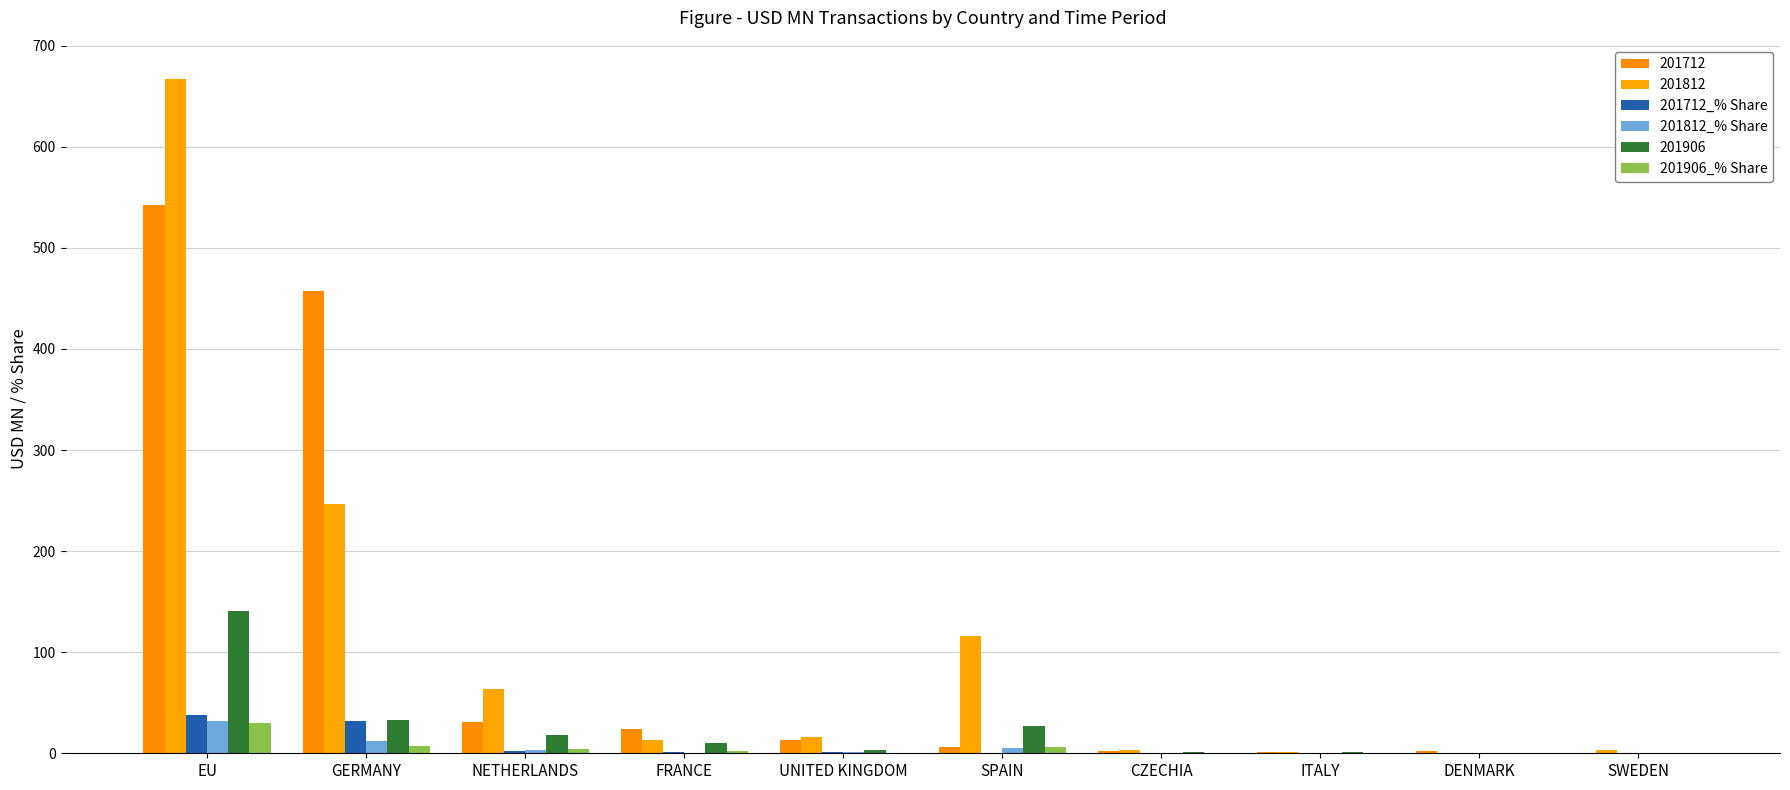

What is the average value of the 201812_% Share series?

5.5